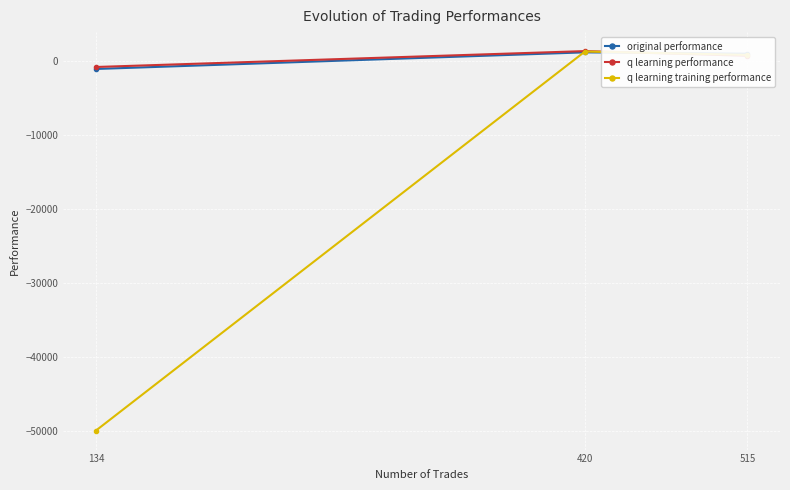

What is the difference between the highest and lowest values at 515?

286.2